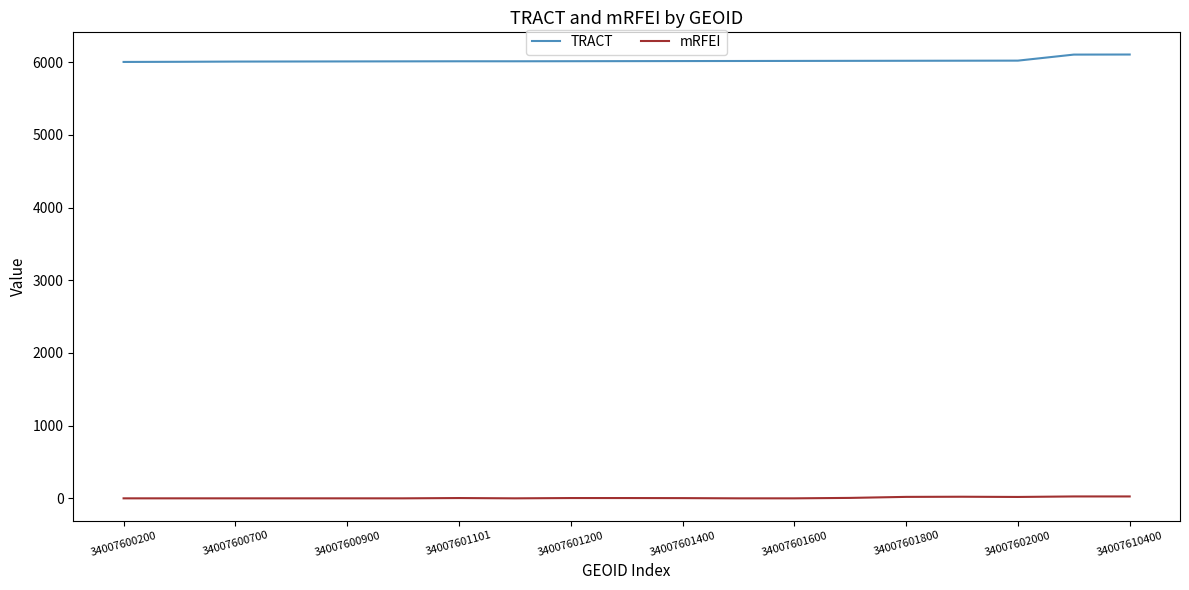

True or false: mRFEI and TRACT intersect in this chart.

False